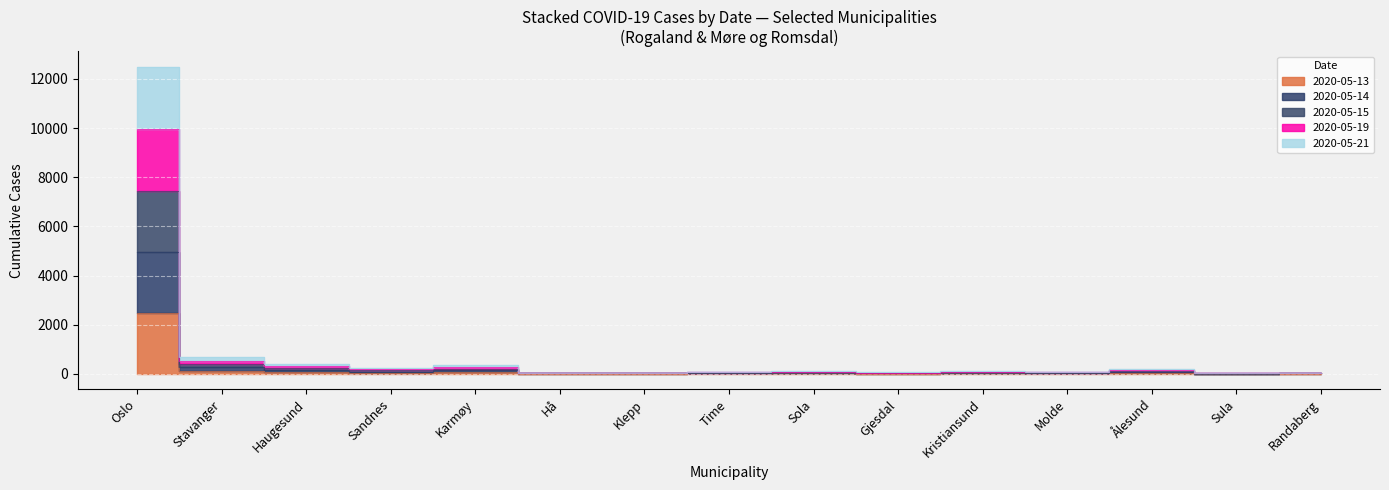

What is the sum of the population values at Randaberg and Klepp?

21